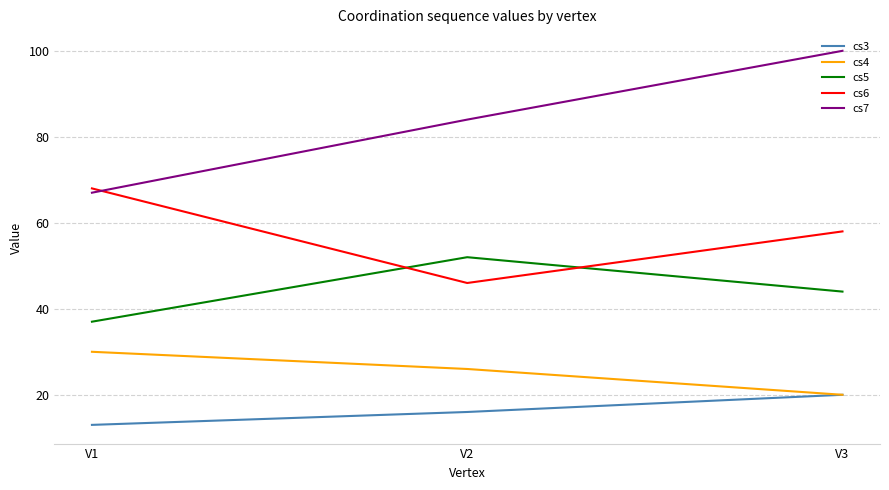

Rank the series at V1 from highest to lowest value.

cs6, cs7, cs5, cs4, cs3